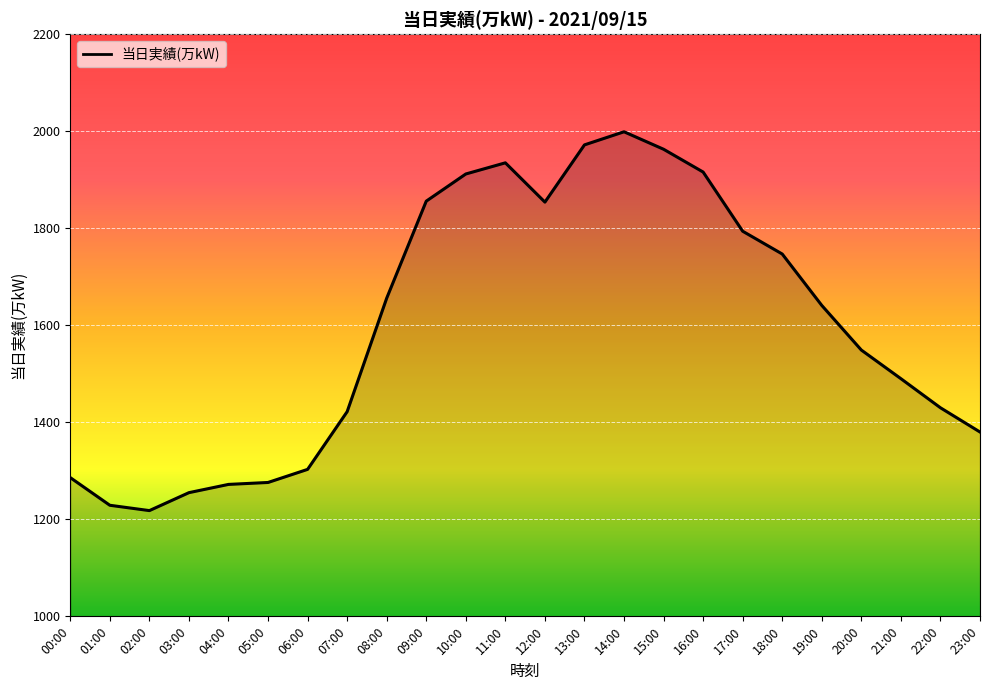

What is the difference between the maximum and minimum values?

781